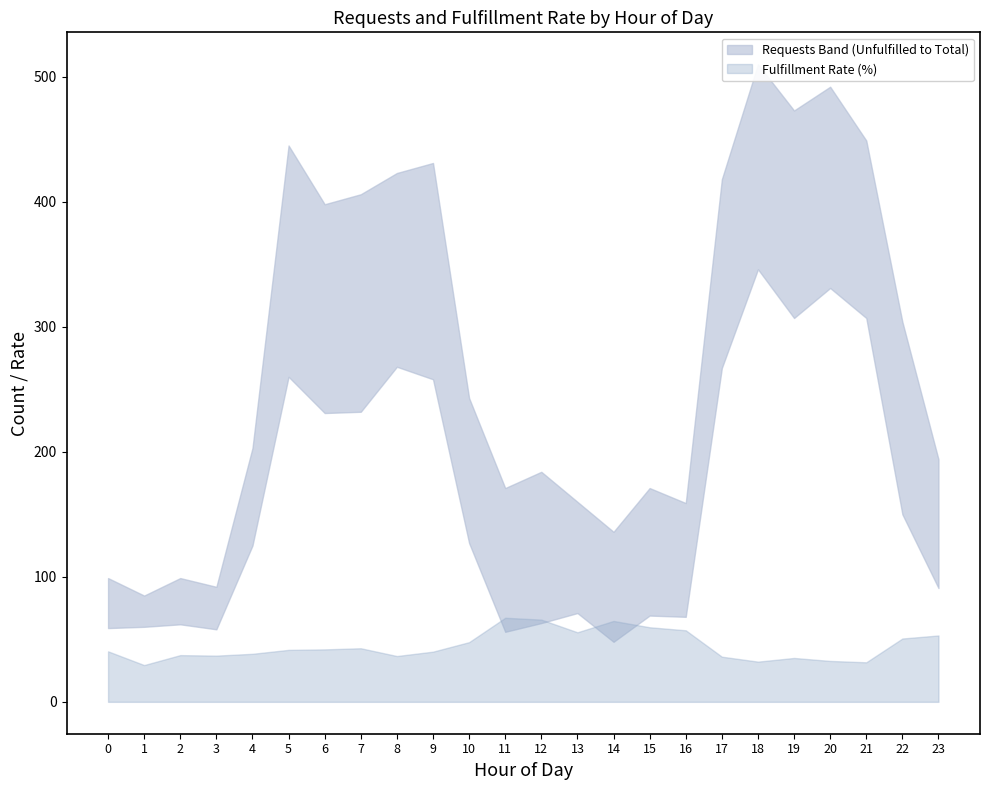

Rank the series at 18 from highest to lowest value.

Total Requests, Unfulfilled Requests, Fulfillment Rate